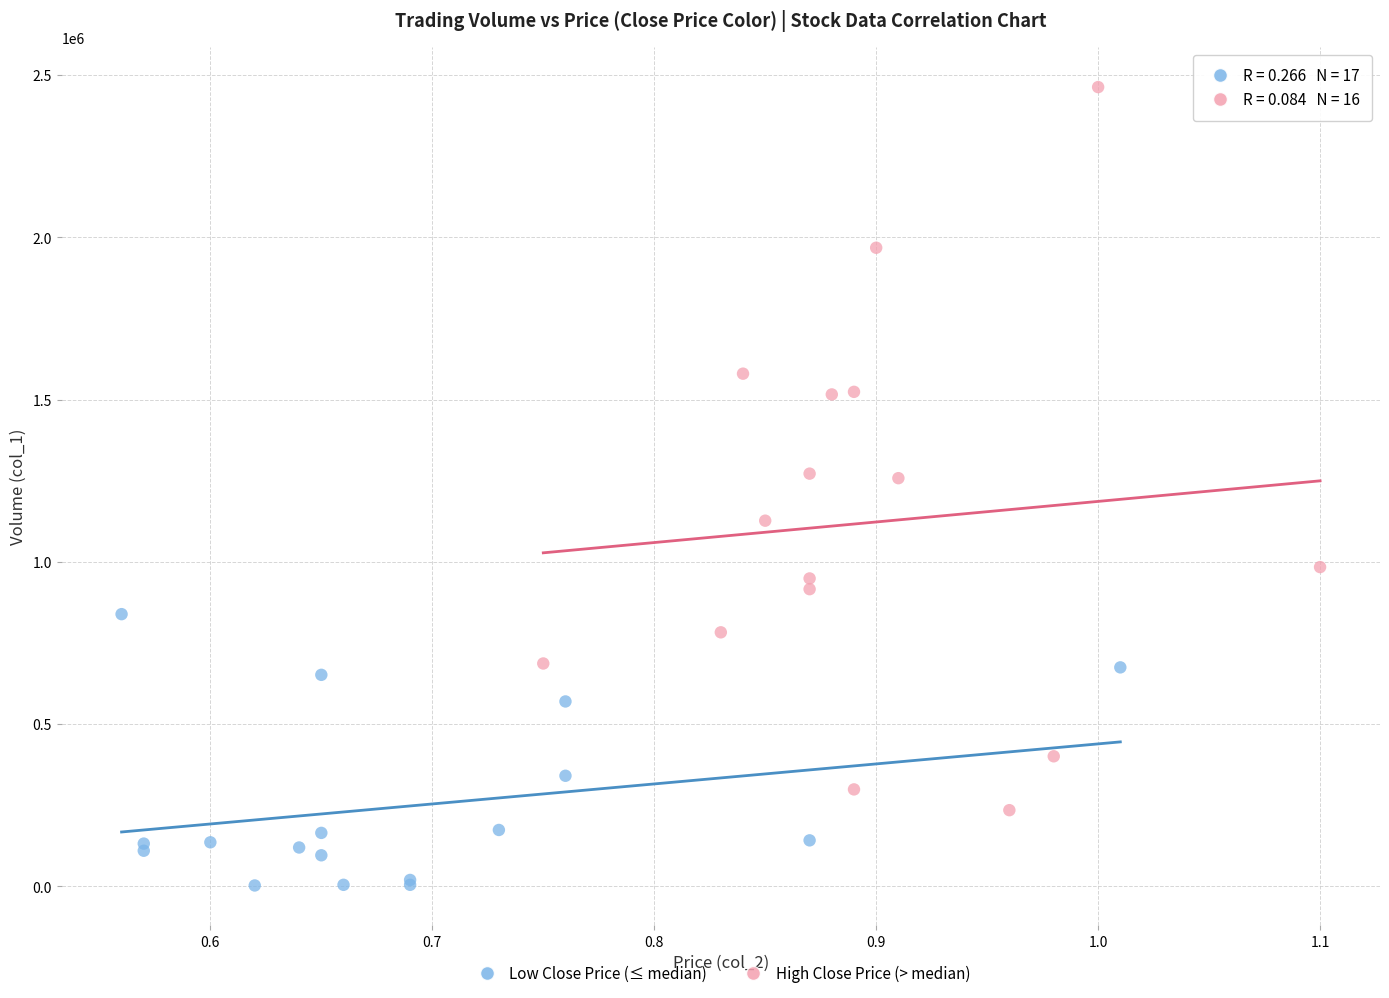

Which series contains the highest Y value?

High Close Price (> median)